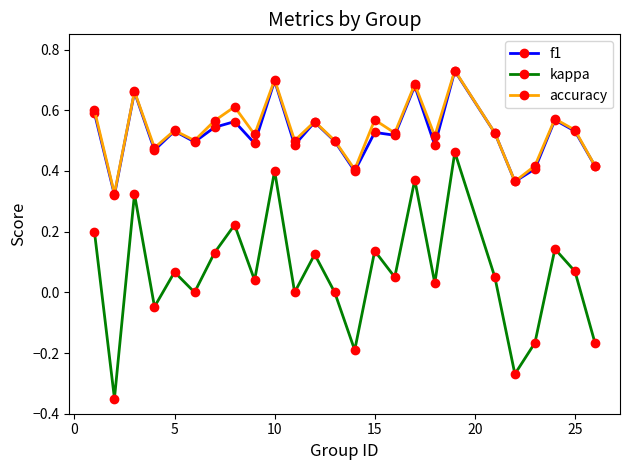

True or false: kappa and f1 intersect in this chart.

False